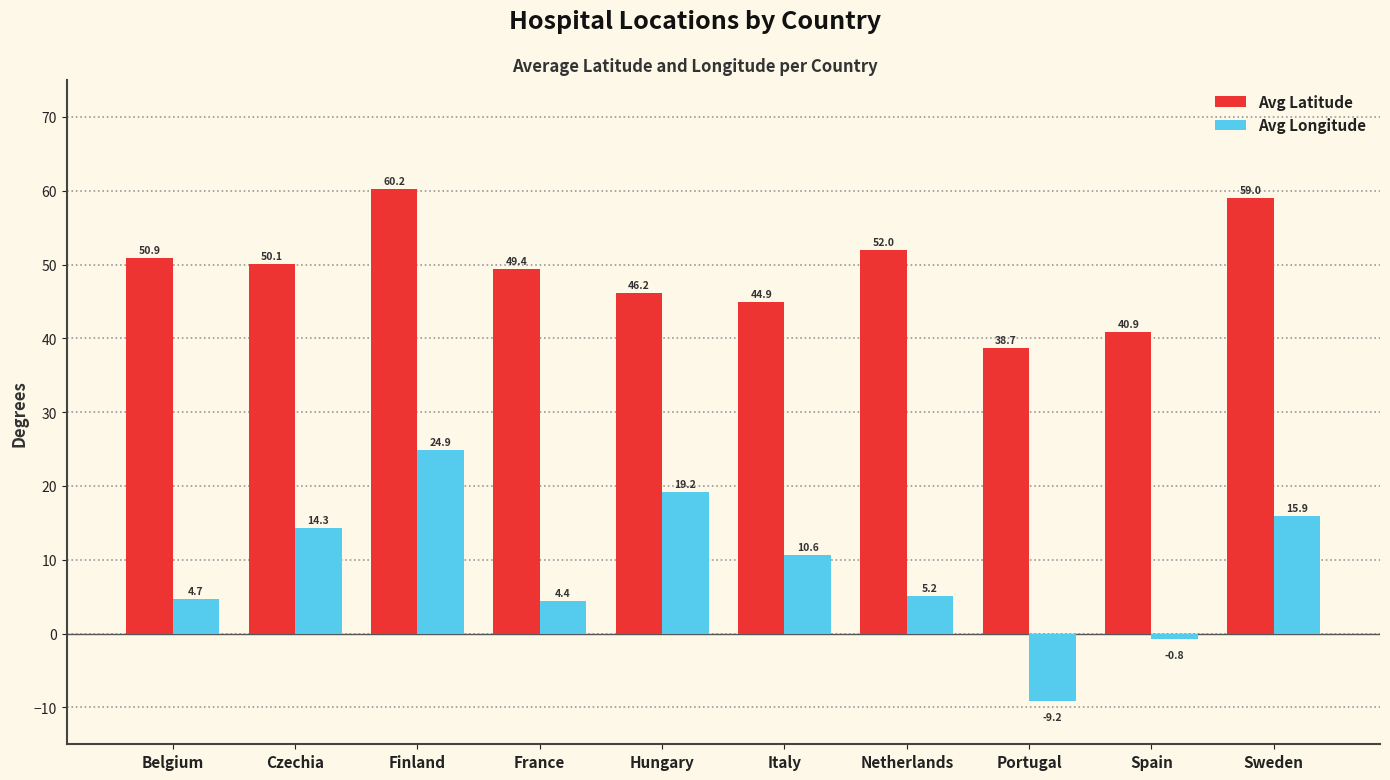

How many data points in Avg Longitude are less than 10?

5